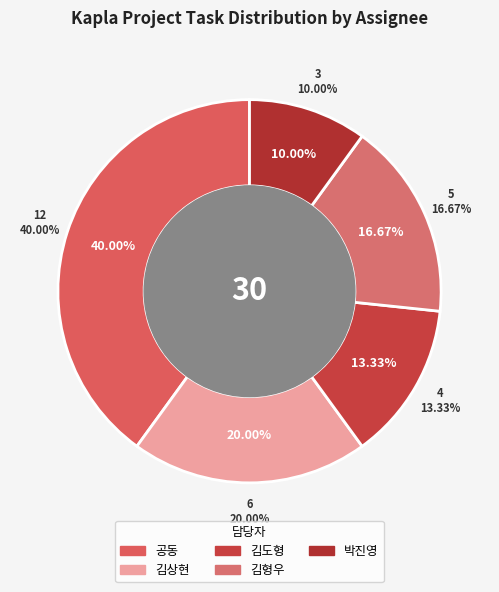

How many slices are in this pie chart?

5